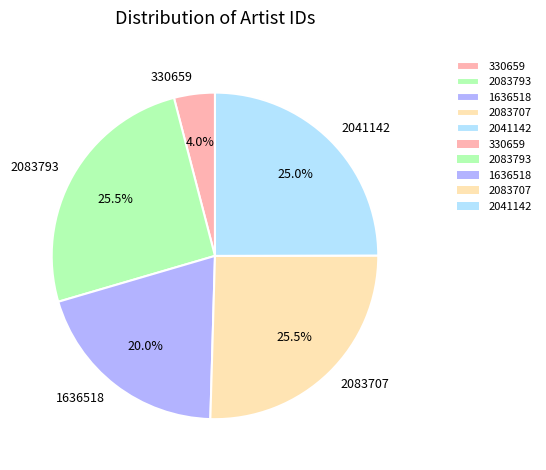

True or false: 2083793 accounts for 12% of the total.

False